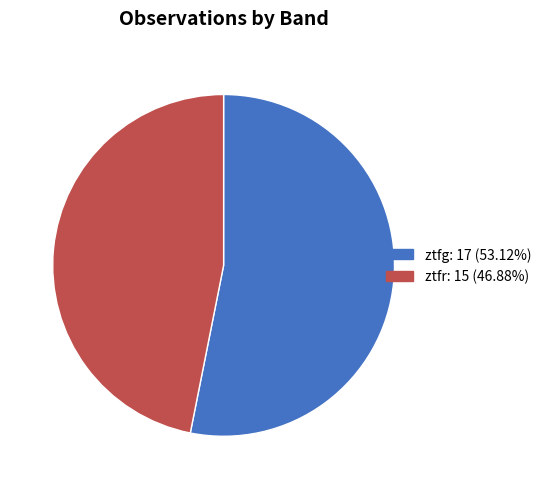

Do ztfr and ztfg together represent more than half of the pie?

Yes